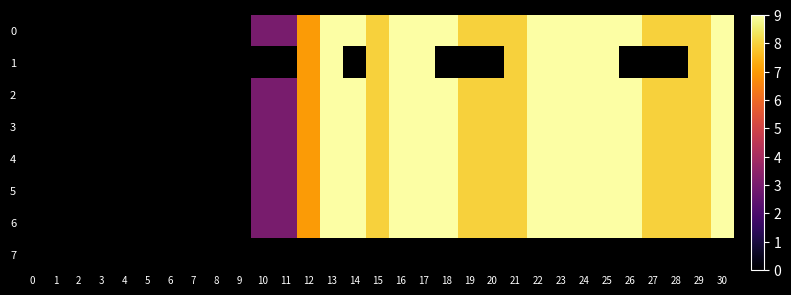

Count the number of data series in this chart.

8